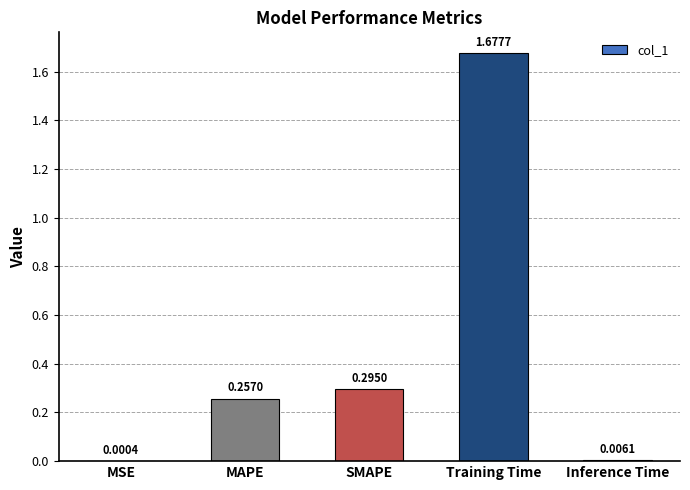

Which has a higher value, Inference Time or MAPE?

MAPE